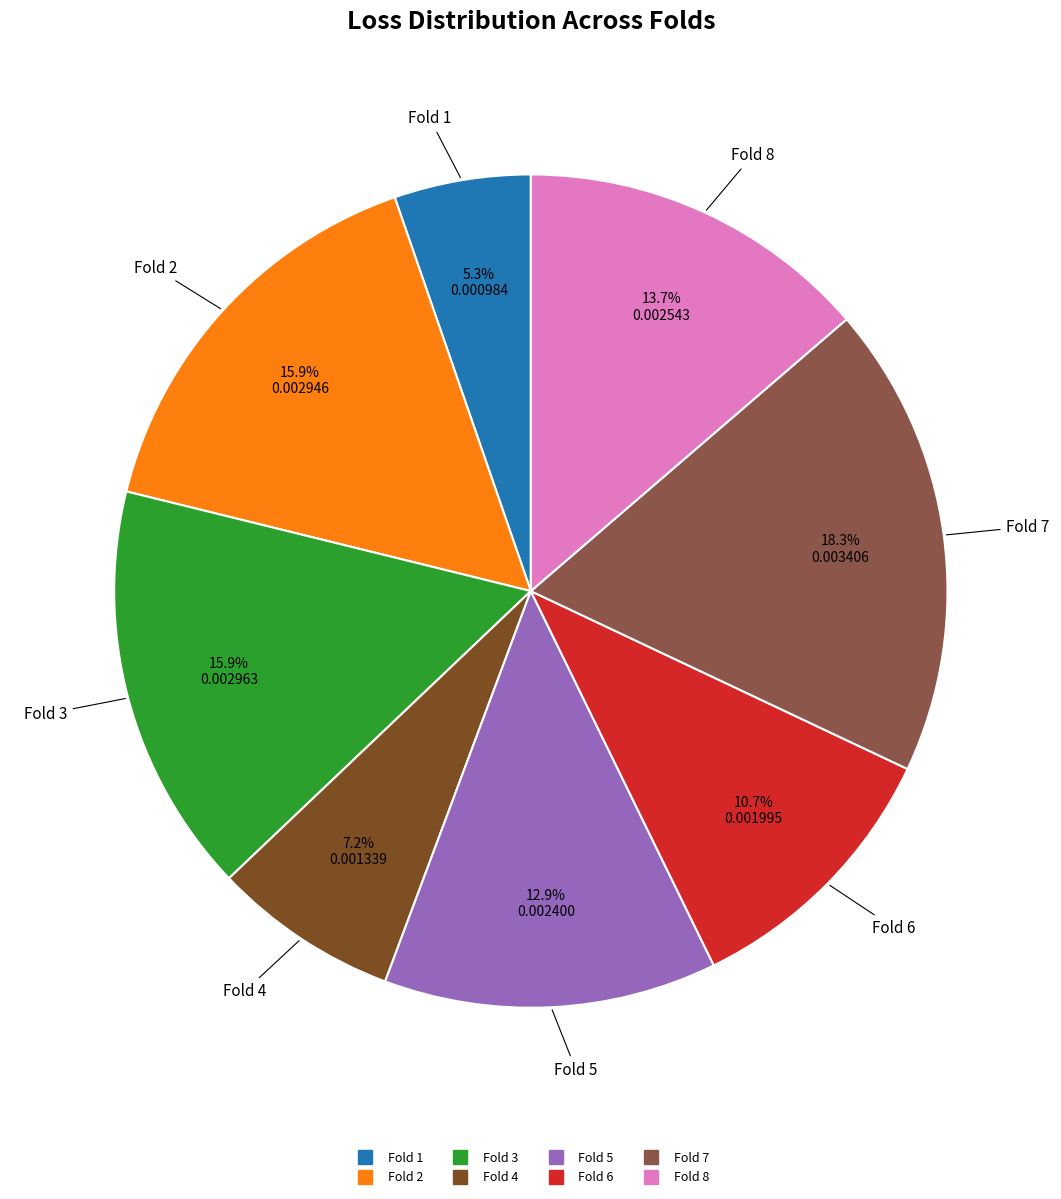

To the nearest percent, what is the difference between the Fold 2 and Fold 8 slice percentages?

2%